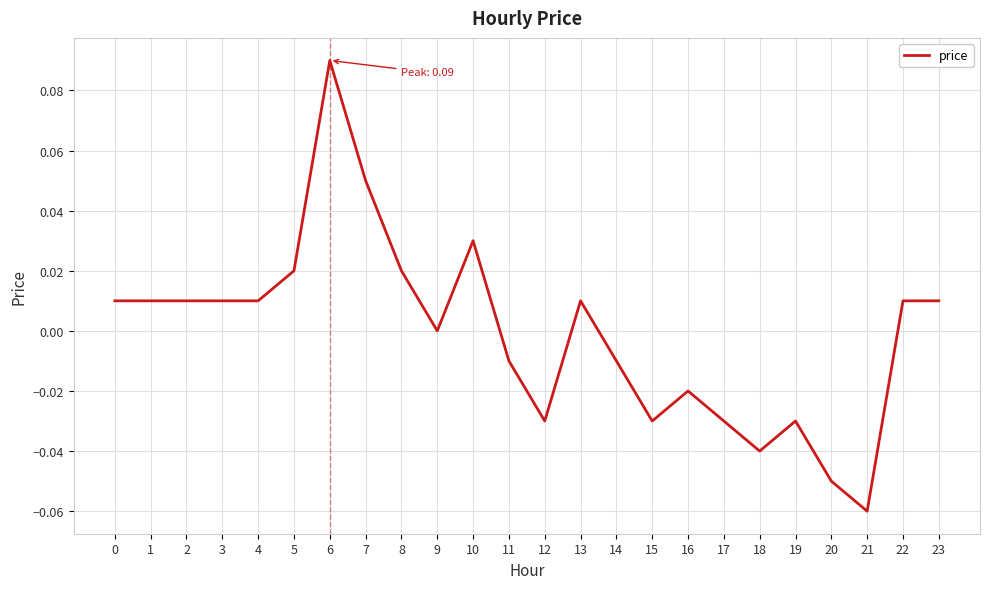

How many lines are shown in the chart?

1